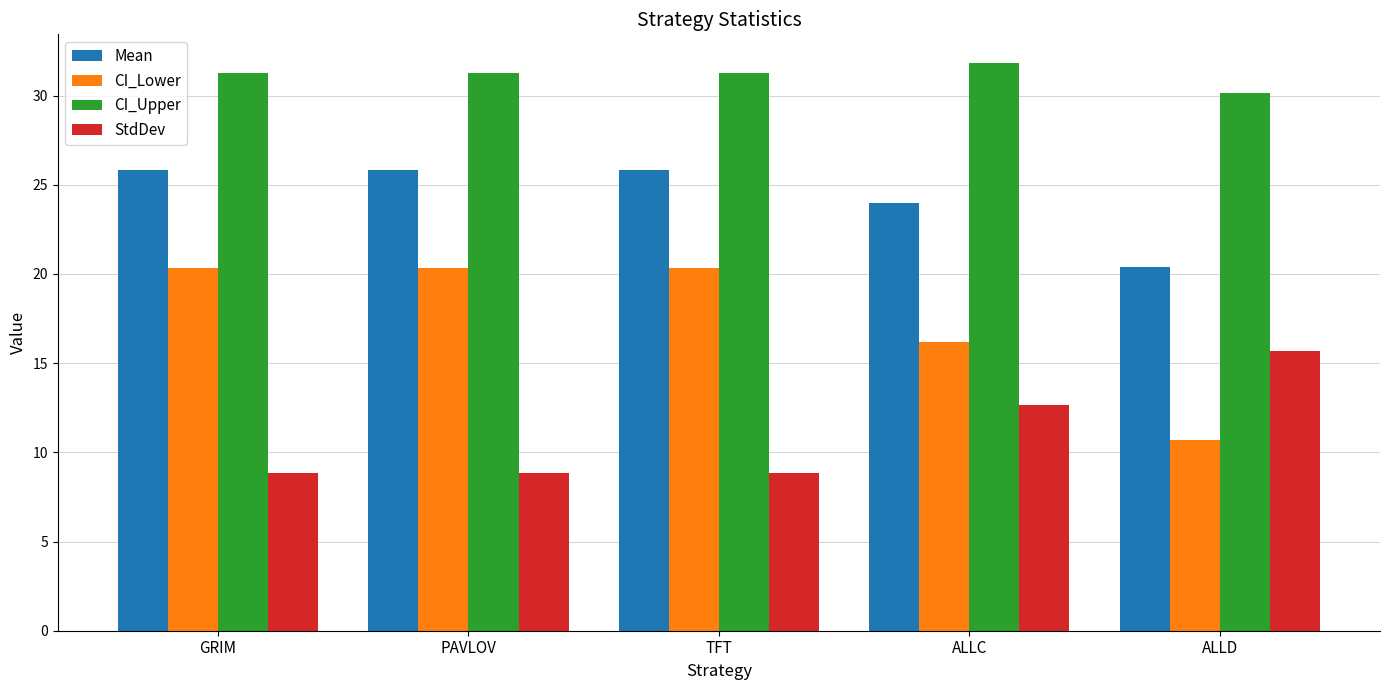

How many bars are there in total?

20